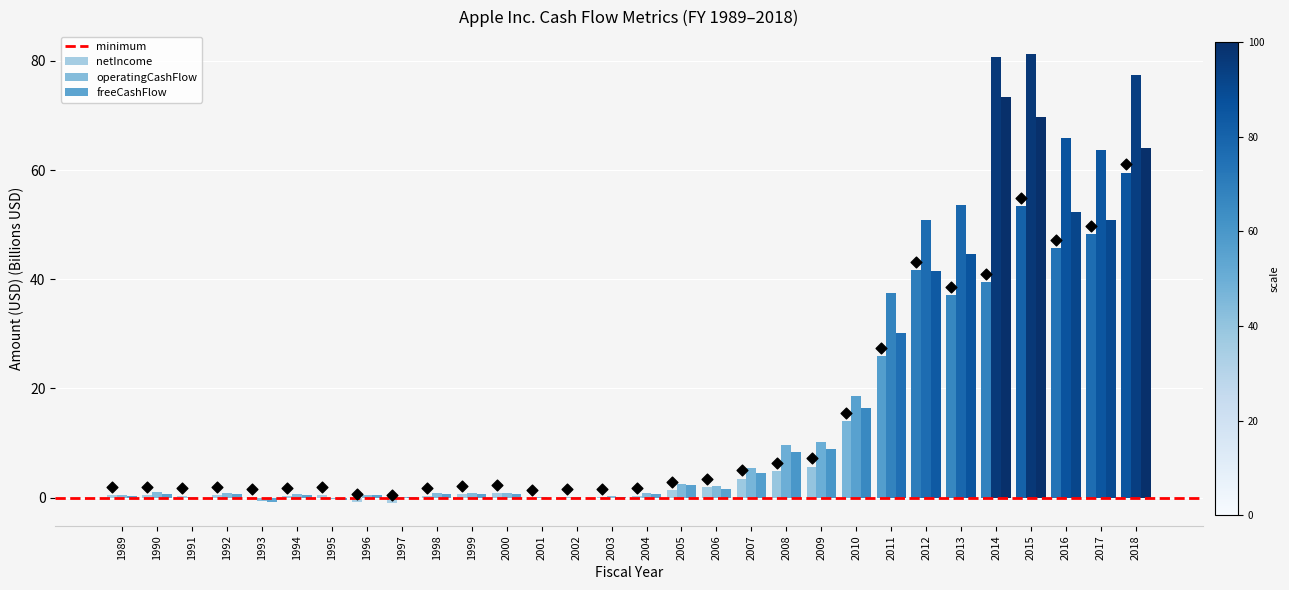

At which category is the sum across all series the highest?

2015